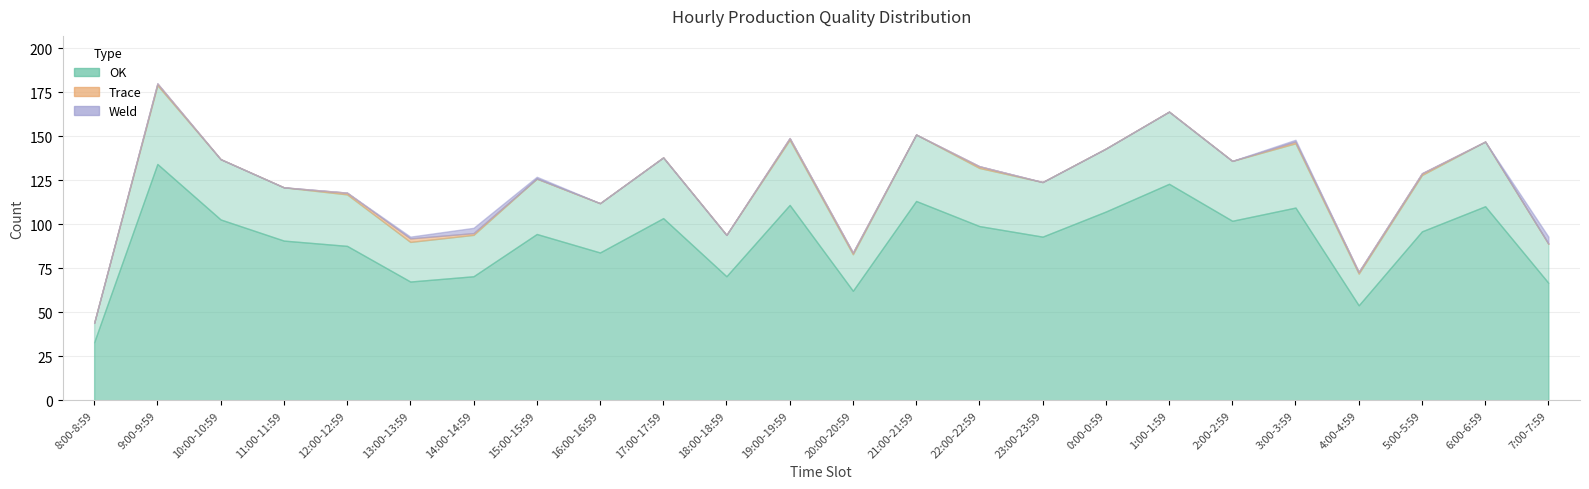

What are all the series names shown in the legend?

OK, Trace, Weld